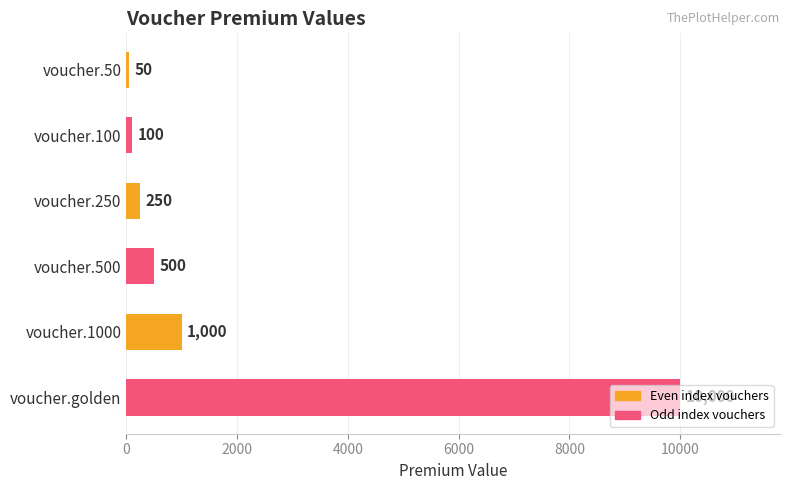

Which category has the highest value across all series?

voucher.golden